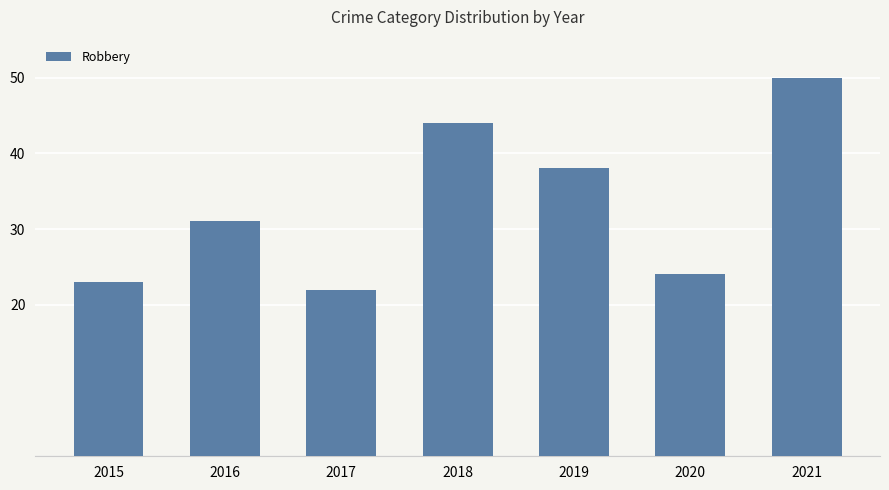

Approximately how many times larger is the value at 2021 compared to 2019?

1.3